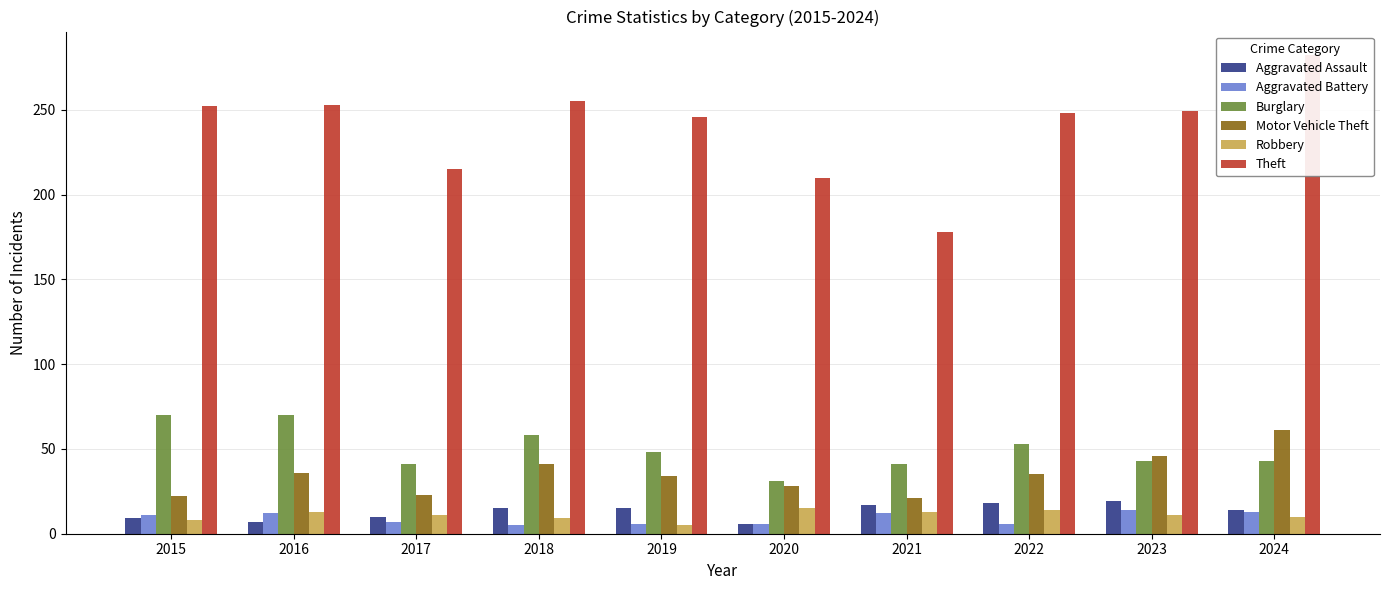

How many series are shown in this chart?

6